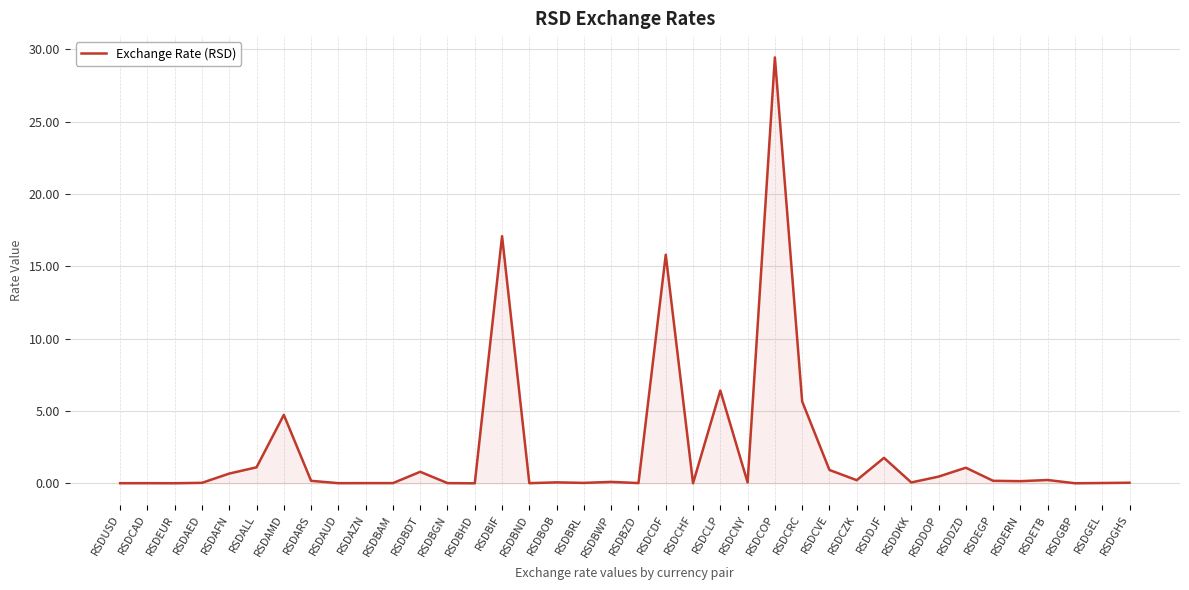

The value at RSDAFN is 0.7. True or false?

True